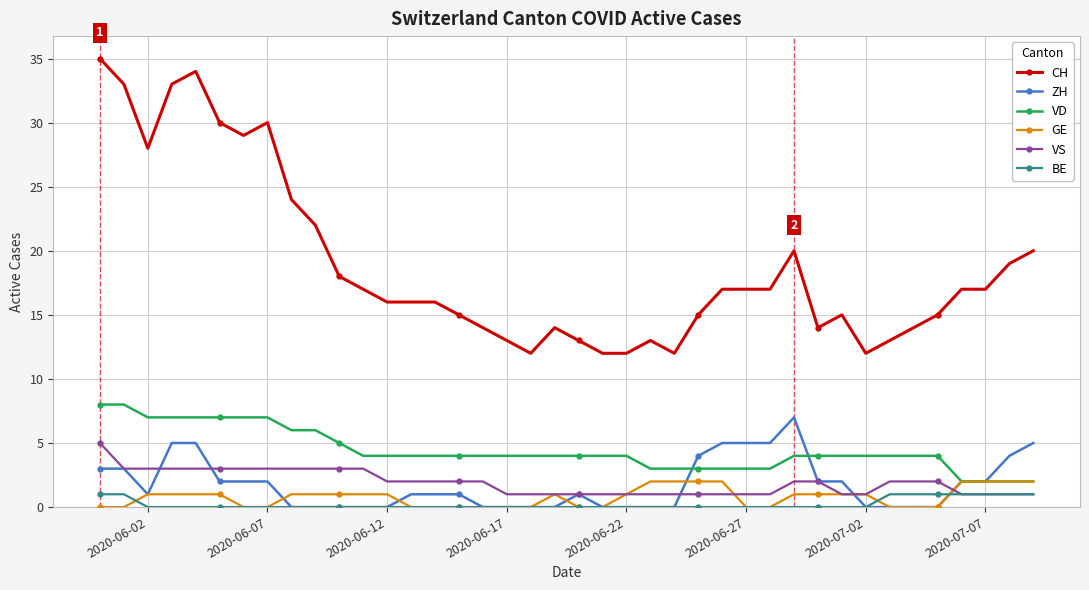

True or false: VD and VS intersect in this chart.

False